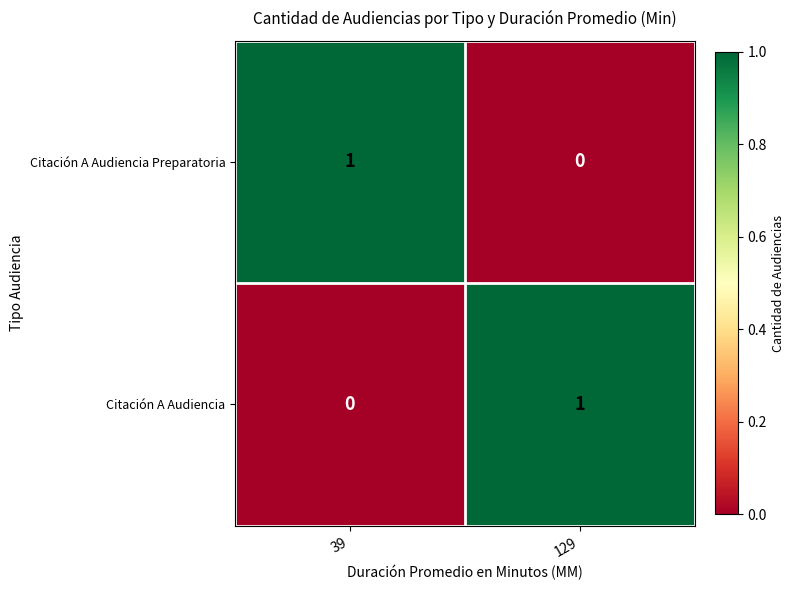

True or false: Citación A Audiencia has a value of 0 at 39.

True